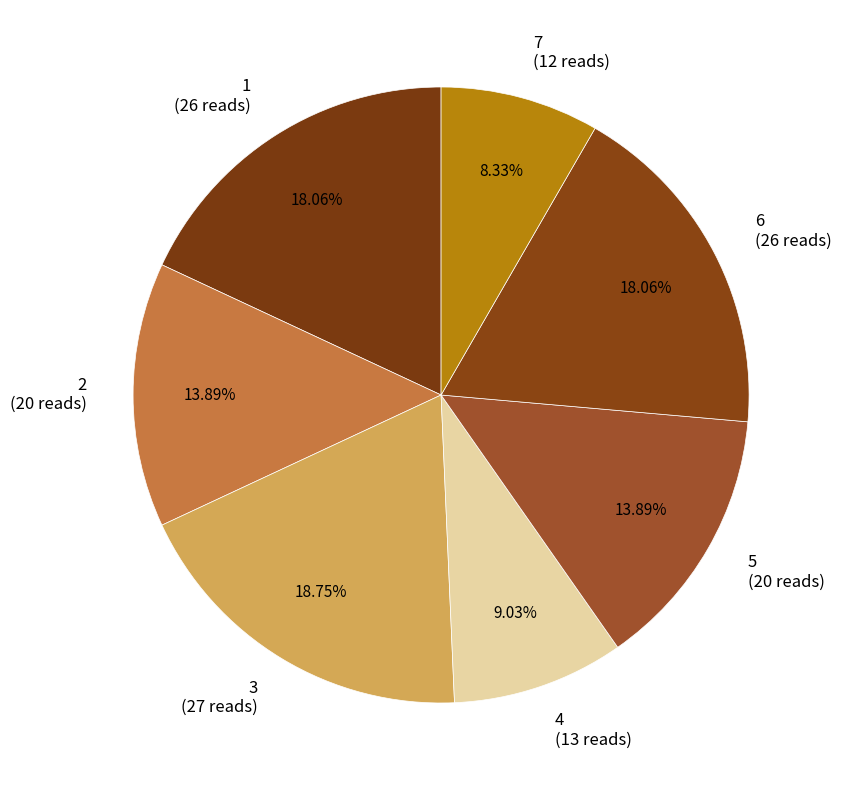

To the nearest percent, what percentage of the pie is 7?

8%